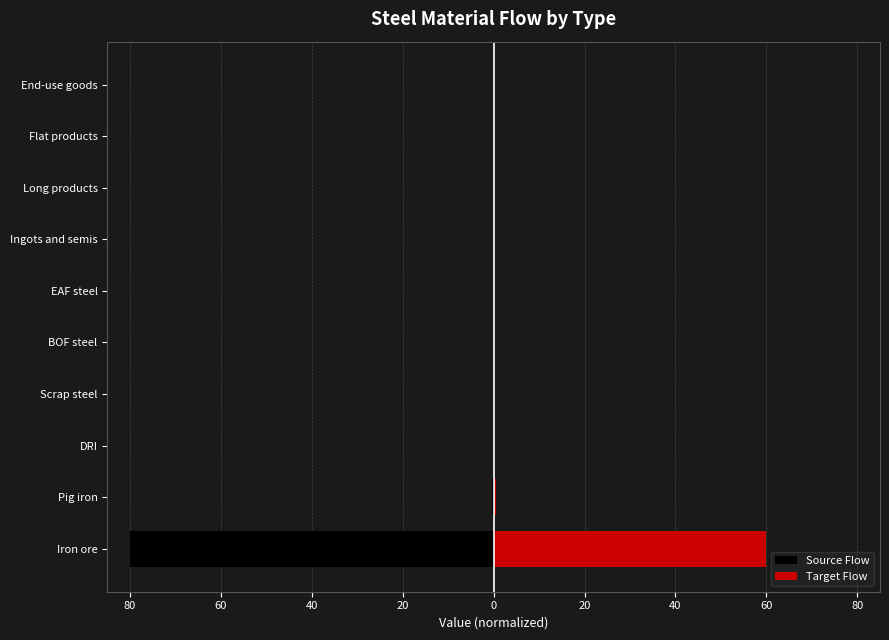

Does the chart contain stacked bars?

No